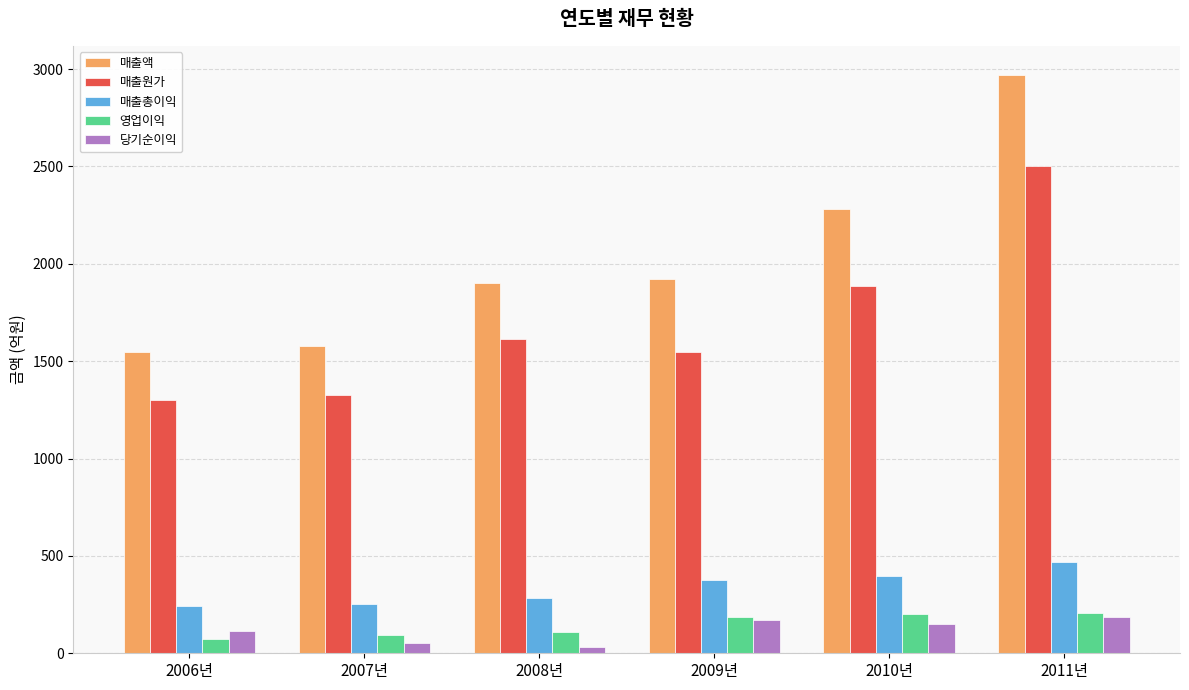

How many values in the 영업이익 series are below 185?

3